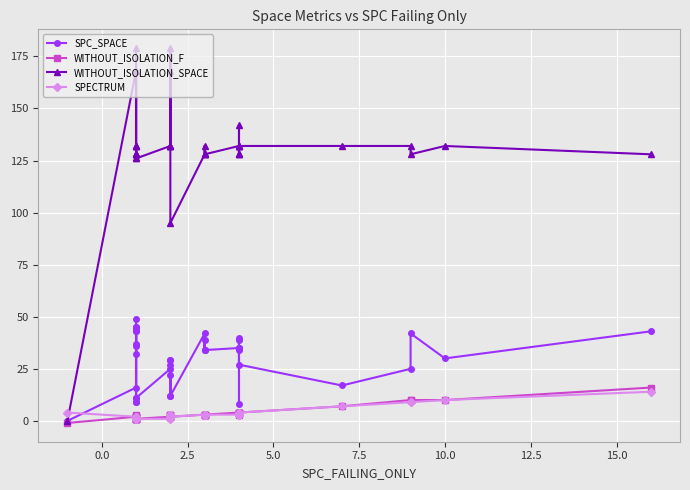

What is the difference between the second highest and minimum values in the SPECTRUM series?

9